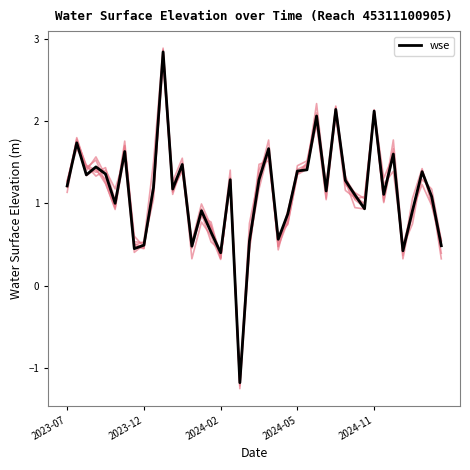

True or false: wse has a value of 0.5 at 2023-07.

False